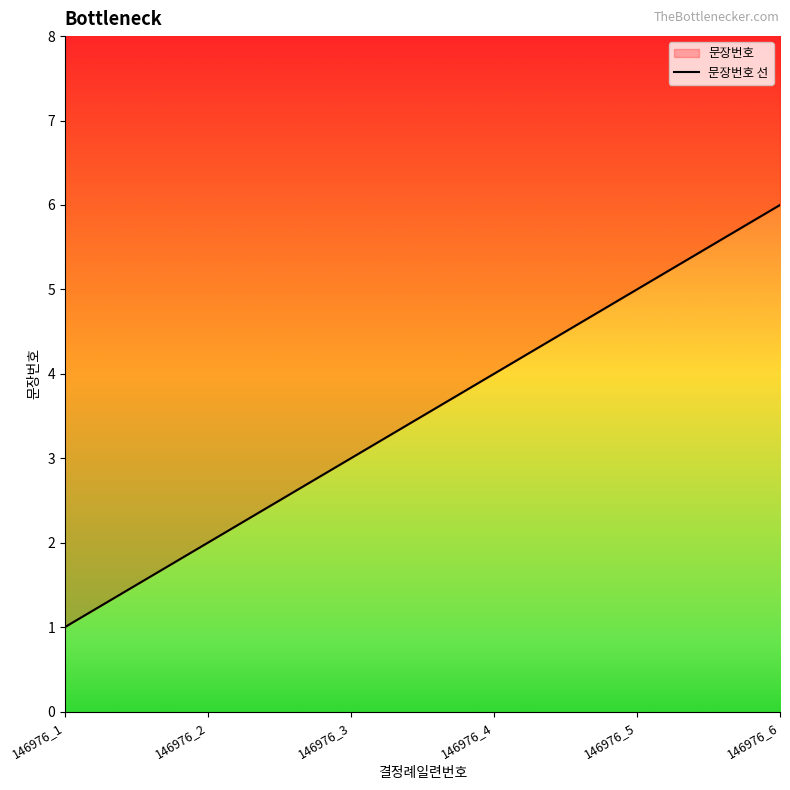

Which has a higher value, 146976_3 or 146976_4?

146976_4